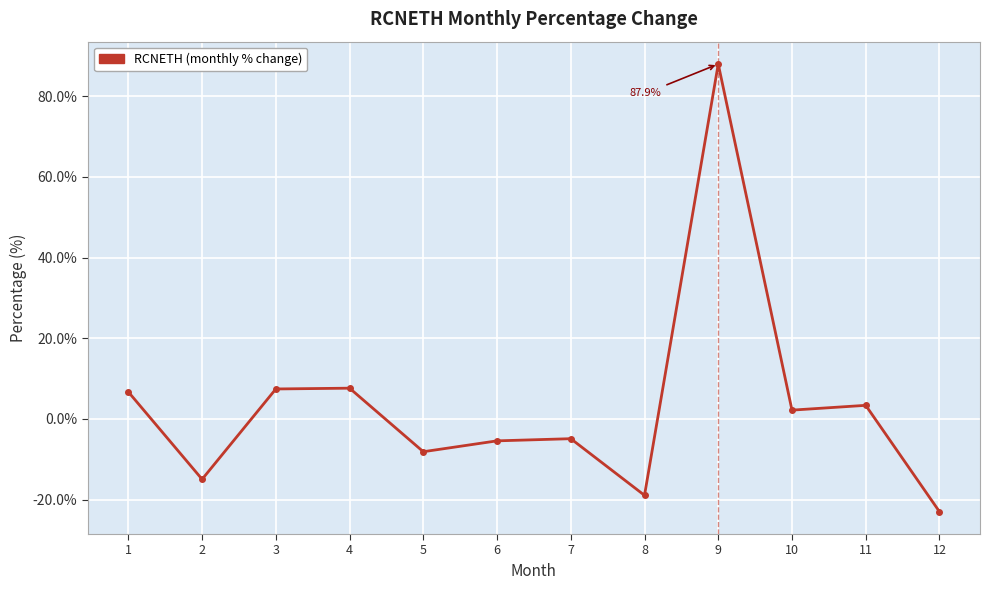

True or false: the data has more than 2 interior local peaks.

True